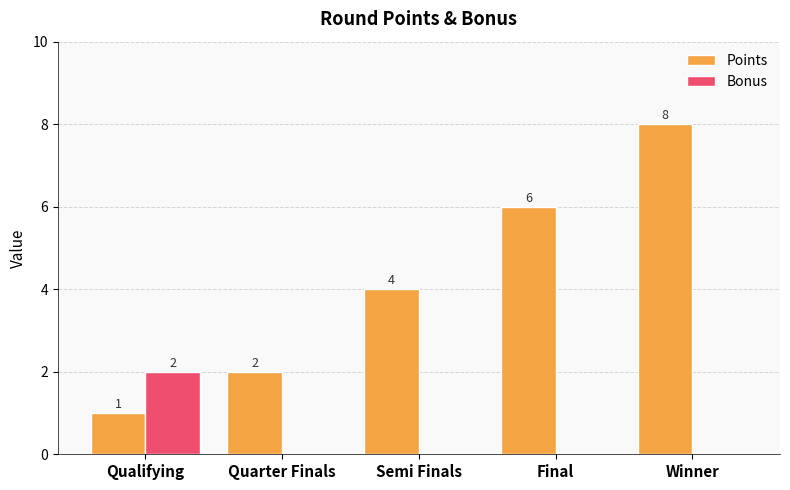

Which series has the largest total across all categories?

Points